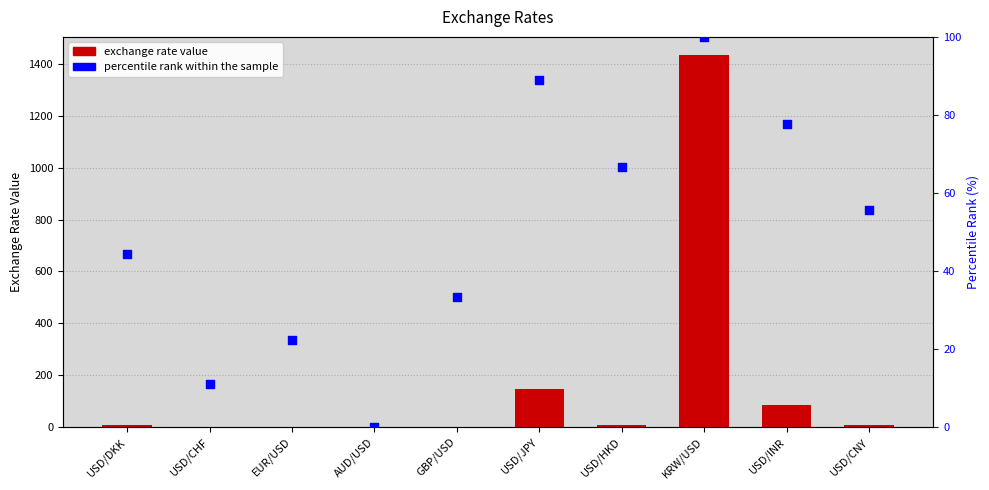

Which series reaches the minimum Y coordinate?

percentile rank within the sample